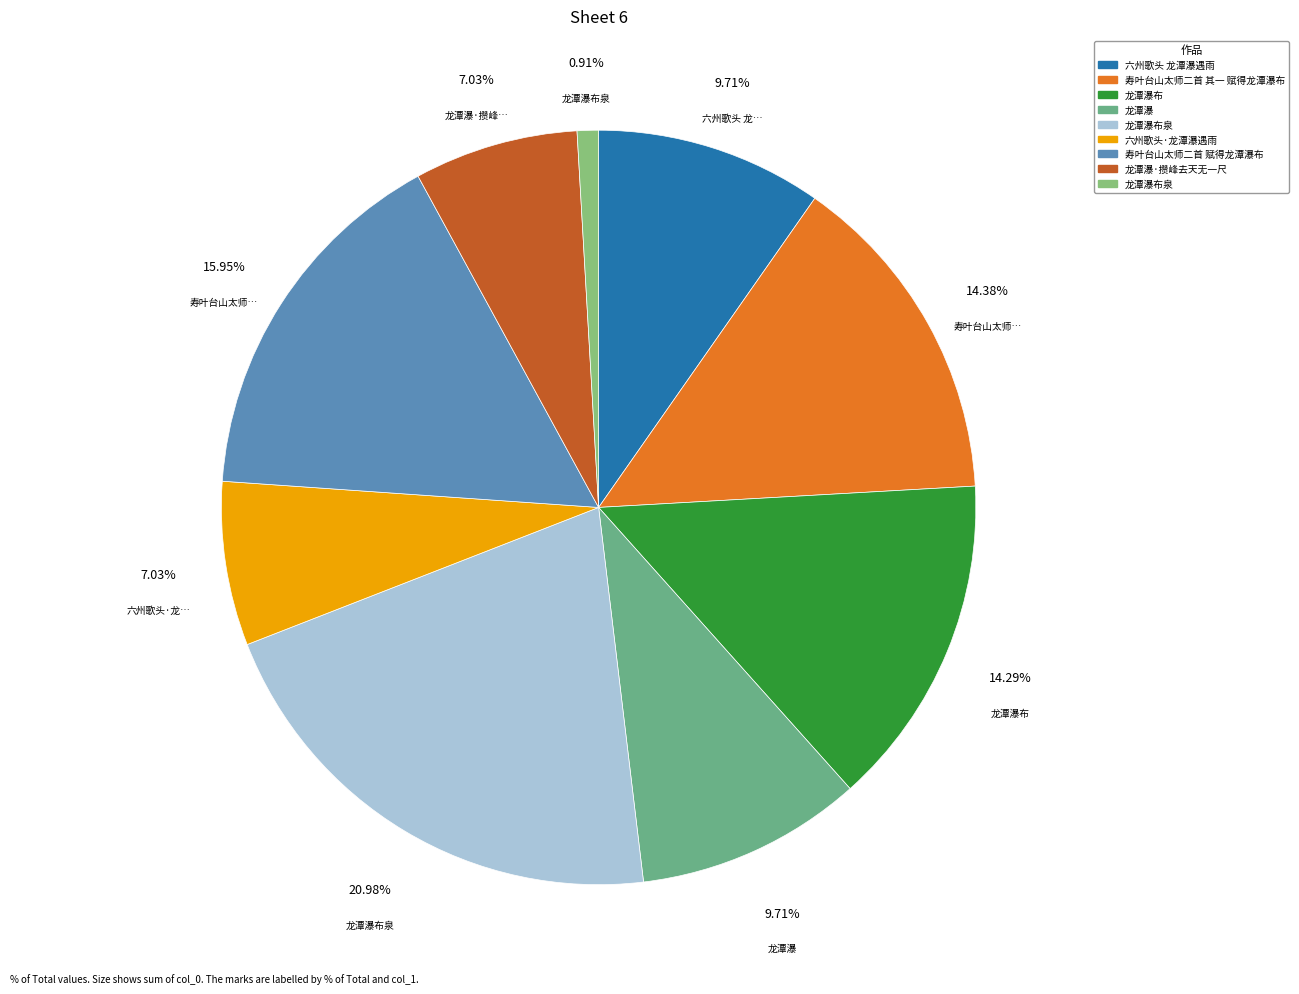

Rank the categories by value from lowest to highest.

龙潭瀑布泉, 六州歌头·龙潭瀑遇雨, 龙潭瀑·攒峰去天无一尺, 龙潭瀑, 六州歌头 龙潭瀑遇雨, 龙潭瀑布, 寿叶台山太师二首 其一 赋得龙潭瀑布, 寿叶台山太师二首 赋得龙潭瀑布, 龙潭瀑布泉